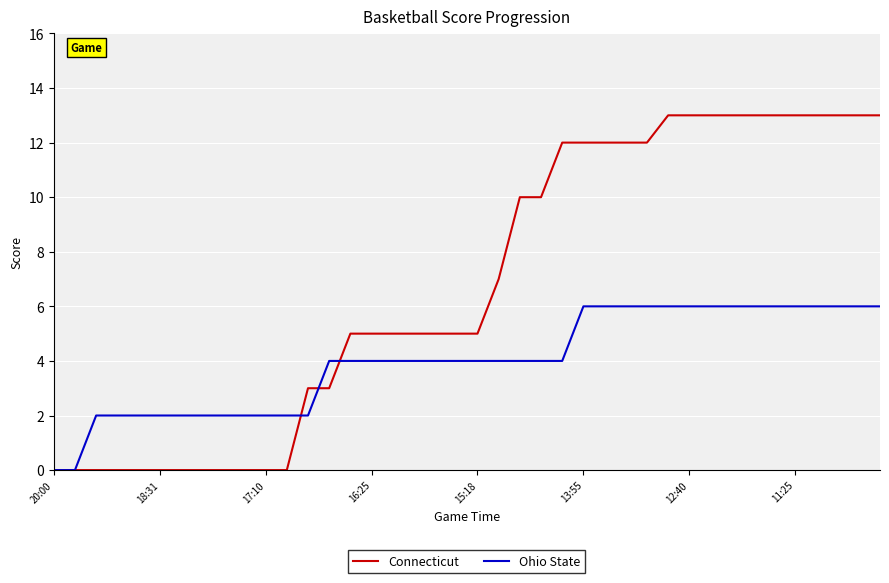

What is the highest value of the Connecticut series?

13